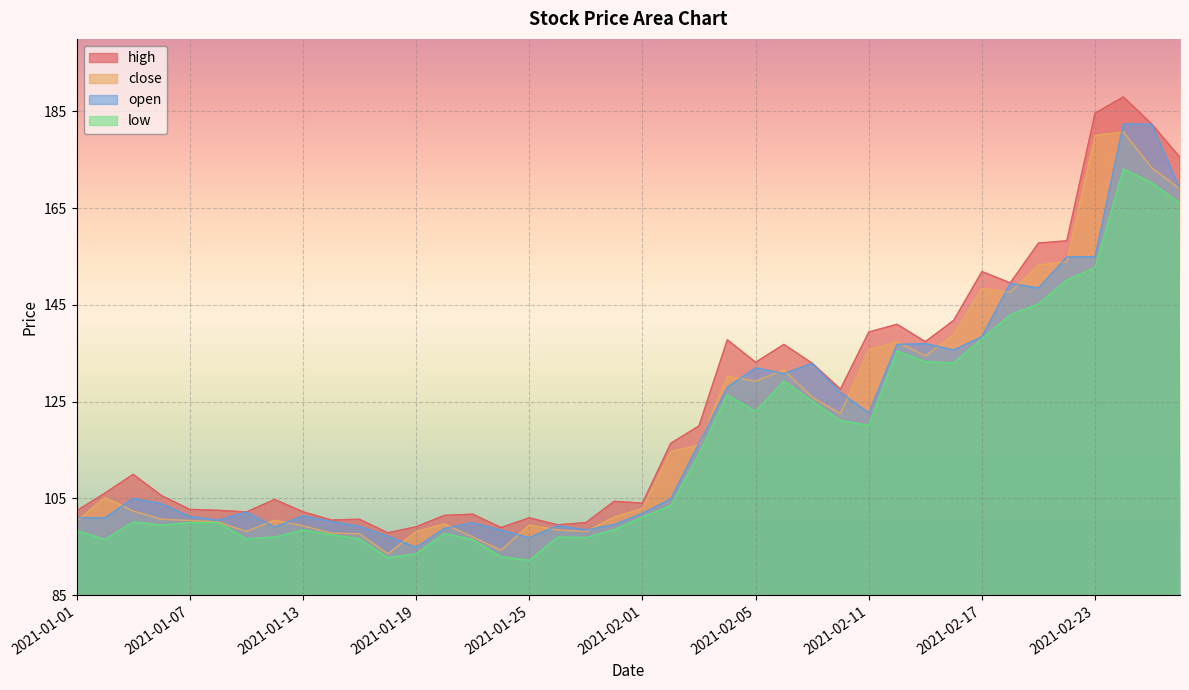

Where is the first local maximum for low?

2021-01-05